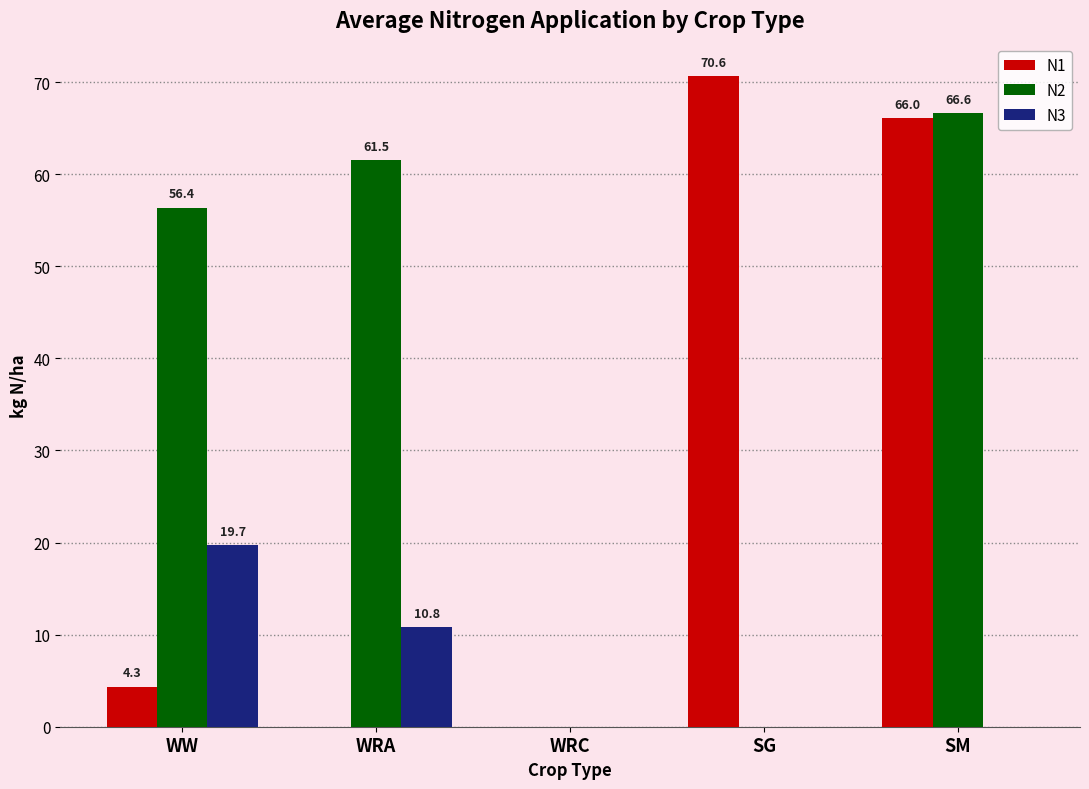

What are all the series names shown in the legend?

N1, N2, N3